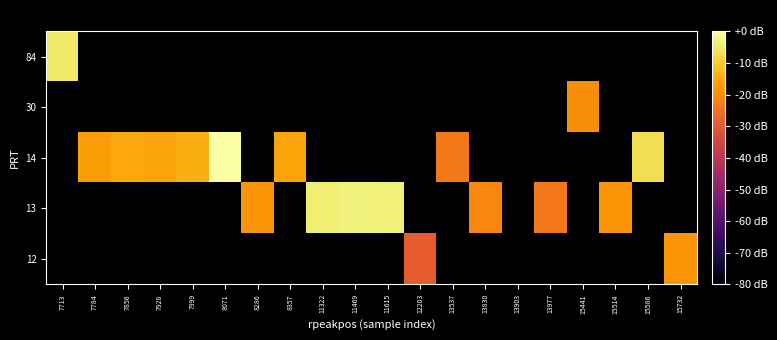

Reading left to right, transcribe all the data shown in this chart.

row_0: -80.0	-80.0	-80.0	-80.0	-80.0	-80.0	-80.0	-80.0	-80.0	-80.0	-80.0	-29.3	-80.0	-80.0	-80.0	-80.0	-80.0	-80.0	-80.0	-19.0
row_1: -80.0	-80.0	-80.0	-80.0	-80.0	-80.0	-18.8	-80.0	-4.1	-3.3	-3.6	-80.0	-80.0	-21.2	-80.0	-23.9	-80.0	-19.0	-80.0	-80.0
row_2: -80.0	-17.2	-15.3	-16.1	-14.6	0.0	-80.0	-16.1	-80.0	-80.0	-80.0	-80.0	-23.5	-80.0	-80.0	-80.0	-80.0	-80.0	-6.8	-80.0
row_3: -80.0	-80.0	-80.0	-80.0	-80.0	-80.0	-80.0	-80.0	-80.0	-80.0	-80.0	-80.0	-80.0	-80.0	-80.0	-80.0	-19.7	-80.0	-80.0	-80.0
row_4: -4.9	-80.0	-80.0	-80.0	-80.0	-80.0	-80.0	-80.0	-80.0	-80.0	-80.0	-80.0	-80.0	-80.0	-80.0	-80.0	-80.0	-80.0	-80.0	-80.0